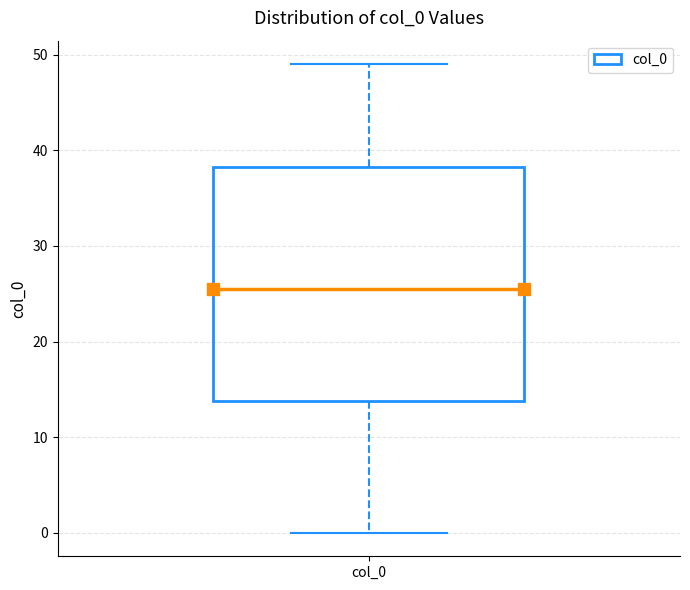

Read this box plot against the y-axis: the position of the median line, the range covered by the box, and the ends of both whiskers. The values are not printed on the chart, so give them approximately, as read against the axis.

median 26, box 14 to 38, whiskers 0 to 49